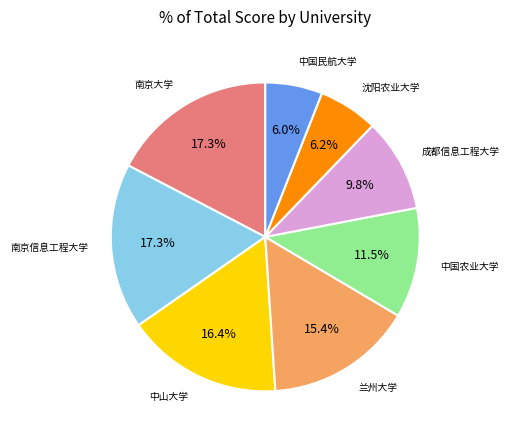

To the nearest percent, what portion does 中山大学 represent?

16%